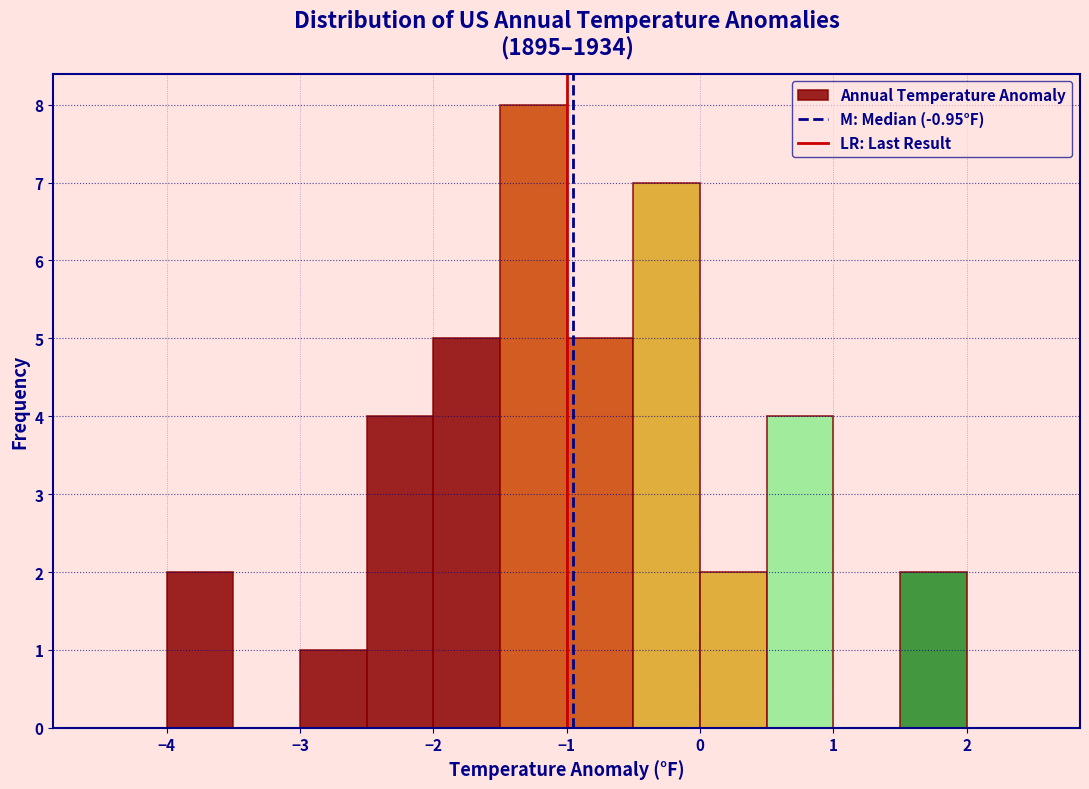

How tall is the bar that spans -2.0 to -1.5 on the x-axis? The values are not printed on the chart, so give them approximately, as read against the axis.

5